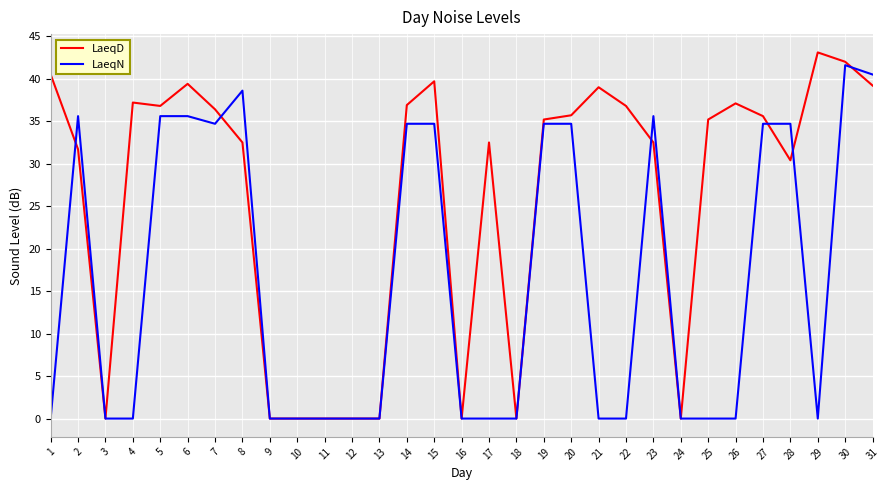

Where is LaeqD nearest to the value 21?

28